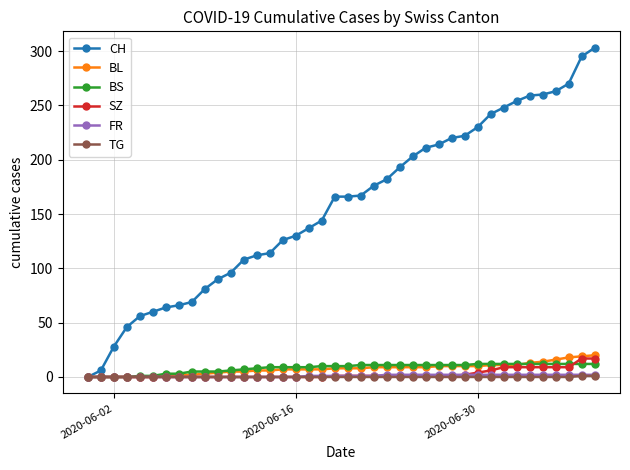

How many lines are shown in the chart?

6